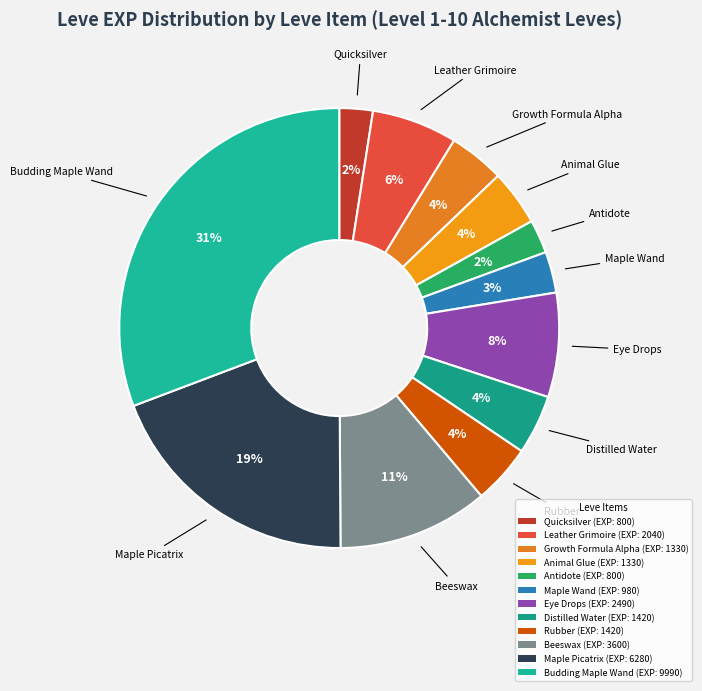

To the nearest percent, what is the average slice percentage?

8%